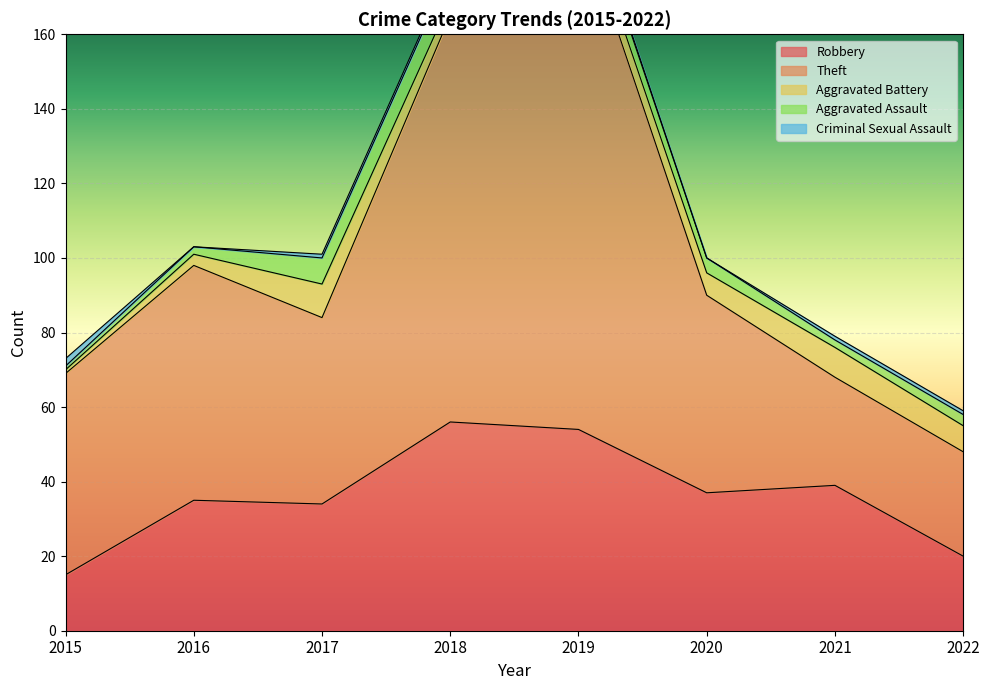

True or false: Aggravated Assault has a value of 3 at 2020.

False